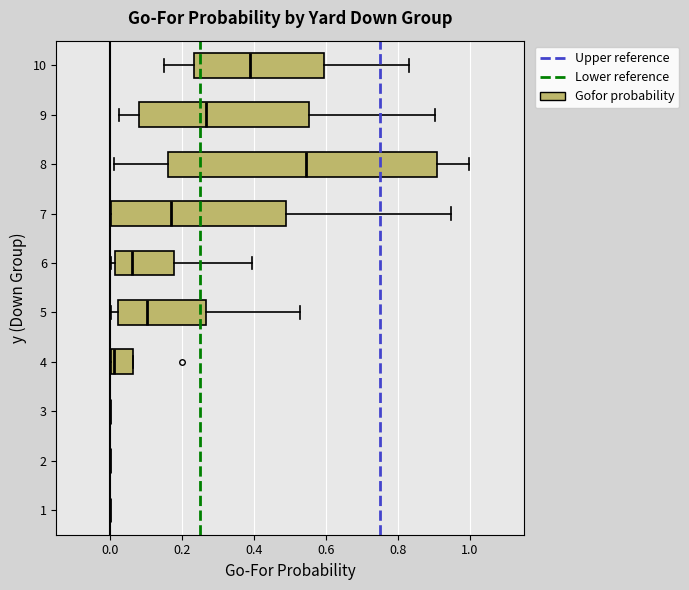

Reading bottom to top, read every box against the x-axis: the position of its median line, the range the box covers, and the ends of its whiskers. The values are not printed on the chart, so give them approximately, as read against the axis.

1: box collapsed to a line at 0.00, whiskers 0.00 to 0.00
2: box collapsed to a line at 0.00, whiskers 0.00 to 0.00
3: box collapsed to a line at 0.00, whiskers 0.00 to 0.00
4: median 0.00 (just right of the box's left edge), box 0.00 to 0.06, whiskers 0.00 to 0.06
5: median 0.10, box 0.02 to 0.26, whiskers 0.00 to 0.52
6: median 0.06, box 0.02 to 0.18, whiskers 0.00 to 0.40
7: median 0.16, box 0.00 to 0.48, whiskers 0.00 to 0.94
8: median 0.54, box 0.16 to 0.90, whiskers 0.00 to 1.00
9: median 0.26, box 0.08 to 0.56, whiskers 0.02 to 0.90
10: median 0.38, box 0.24 to 0.60, whiskers 0.14 to 0.84